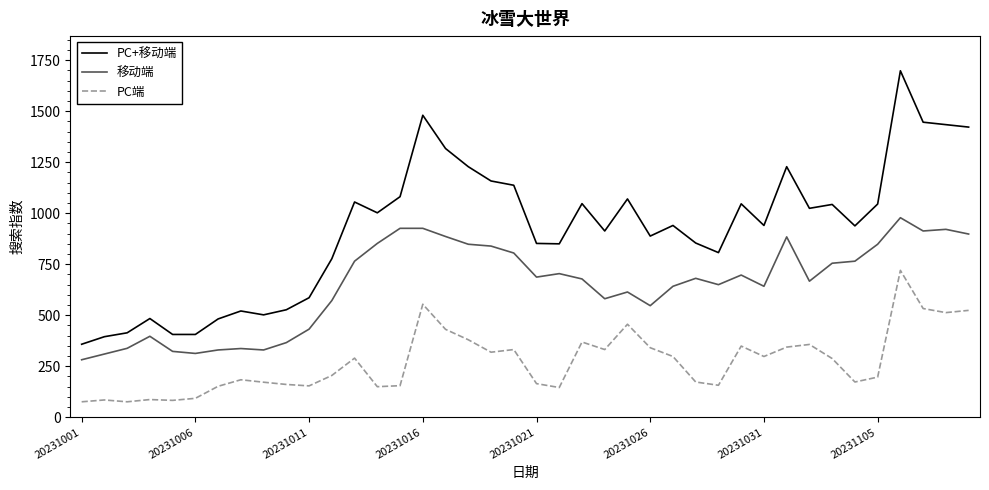

What is the greatest value displayed?

1698